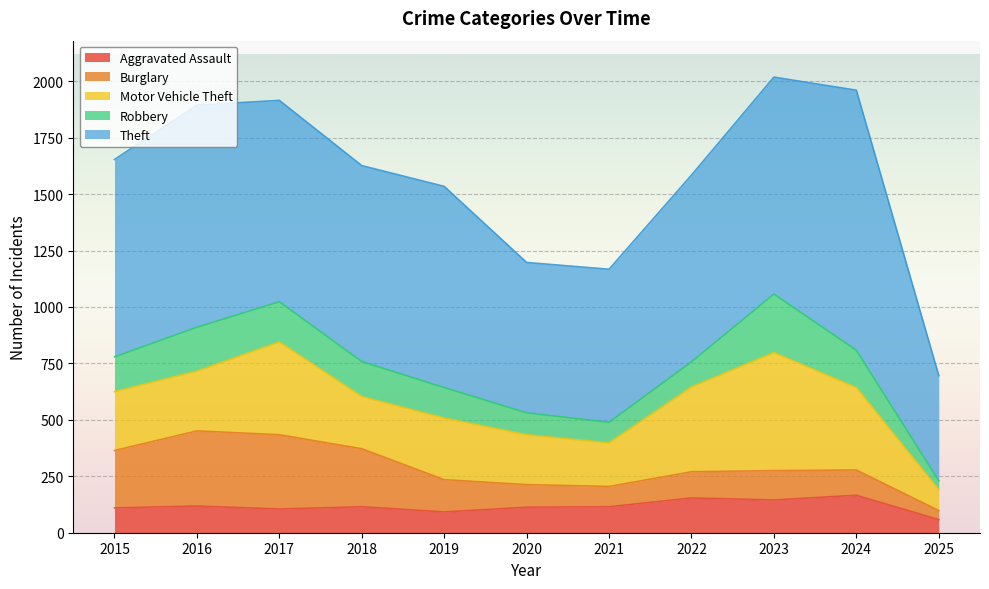

What is the difference between the Aggravated Assault values at 2022 and 2019?

62